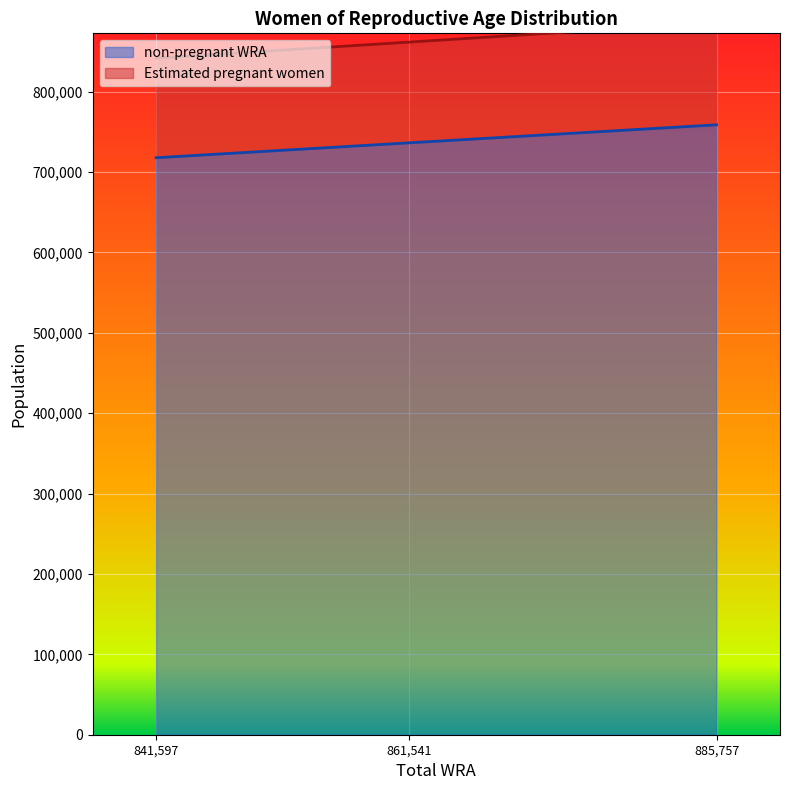

What is the lowest value of the non-pregnant WRA series?

717690.5